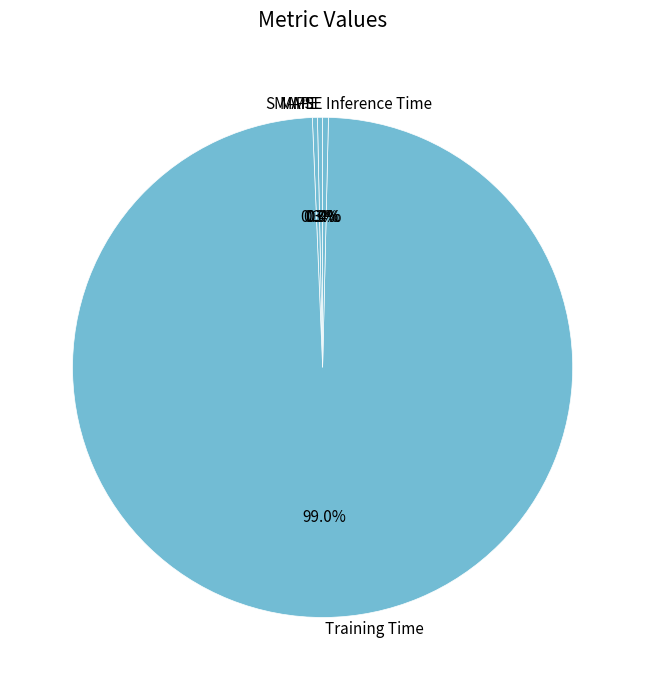

Which category has the biggest portion of the pie?

Training Time